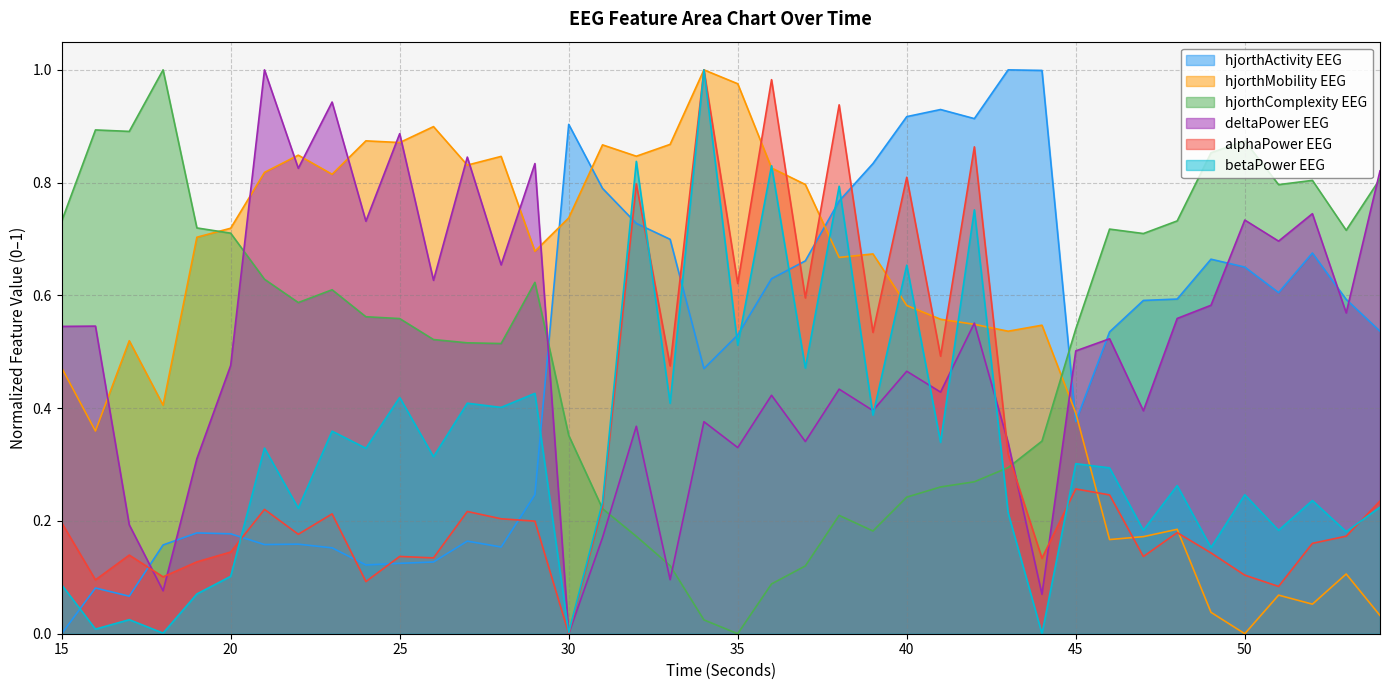

What is the difference between the highest and lowest values at 49?

0.8